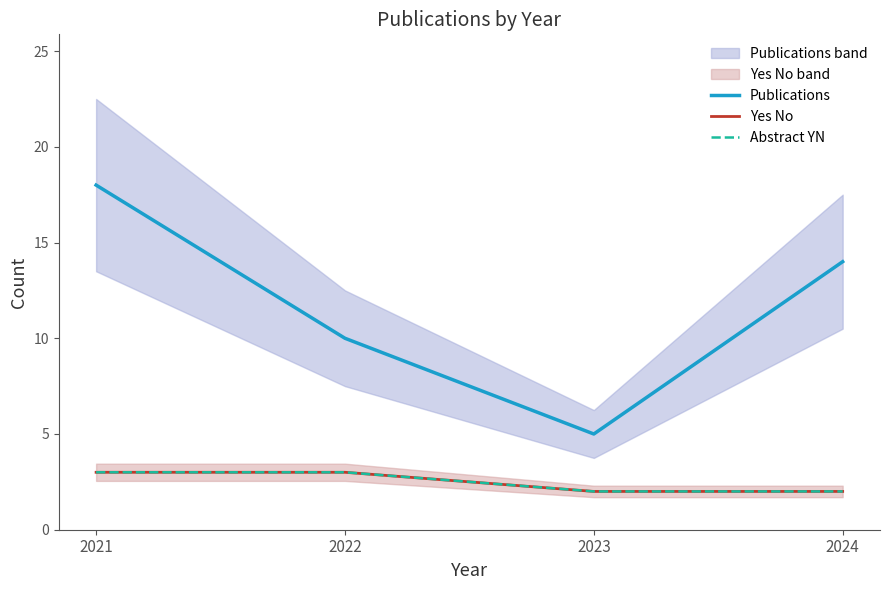

True or false: Yes No has more than 1 points higher than both neighbors.

False